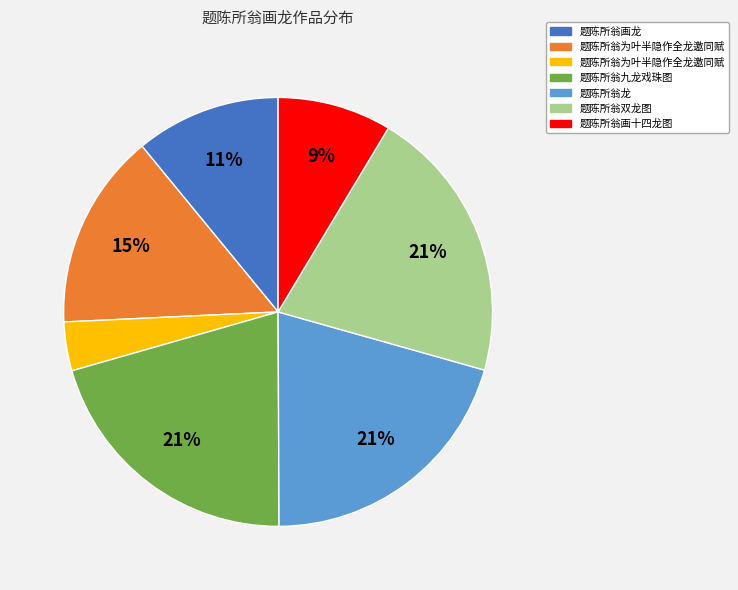

Is there any slice that represents more than half of the pie?

No